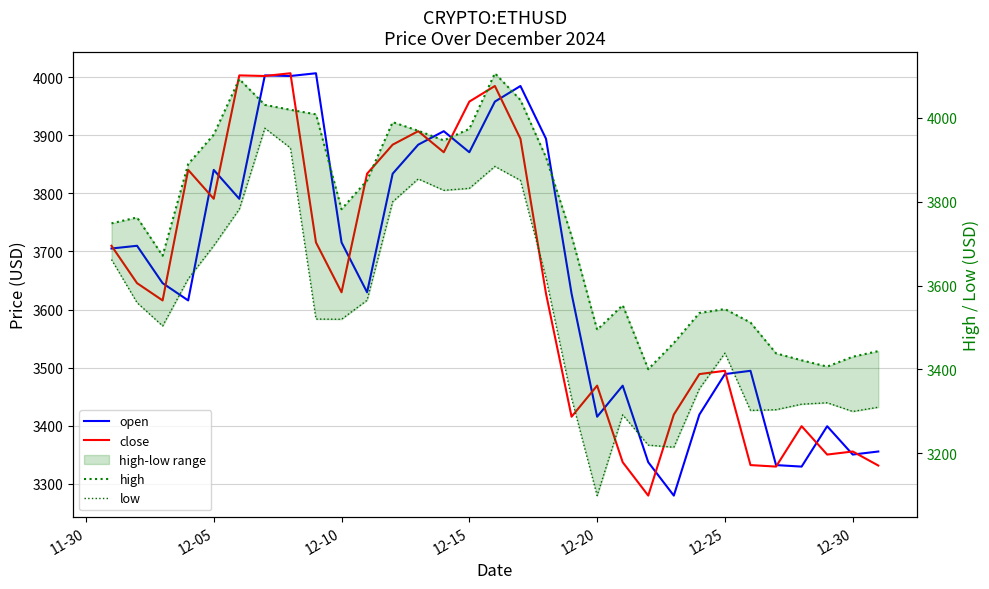

List the series in order of their peak value, highest first.

high, open, close, low